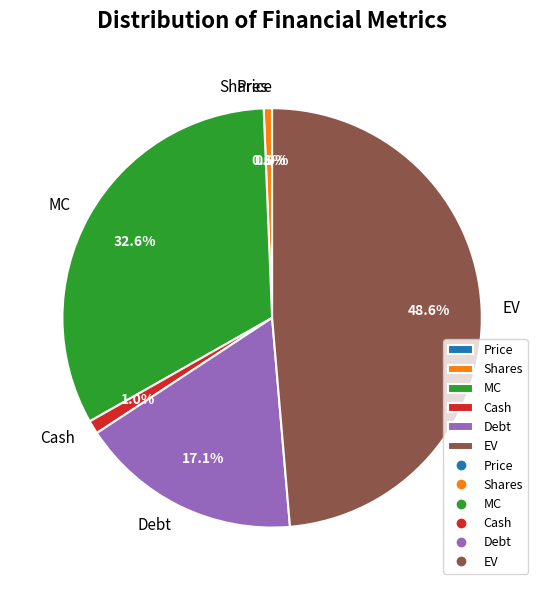

What percentage is the EV slice, to the nearest percent?

49%